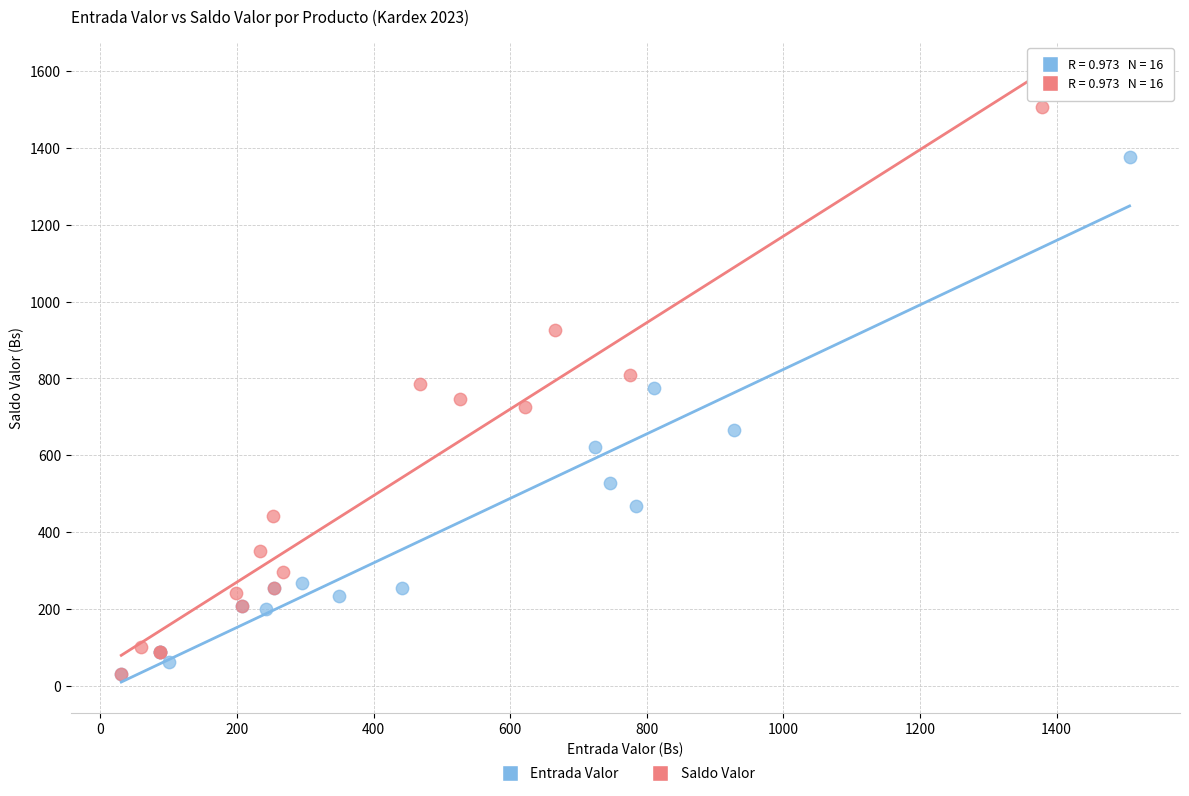

Which series has the widest spread of Y values?

Saldo Valor